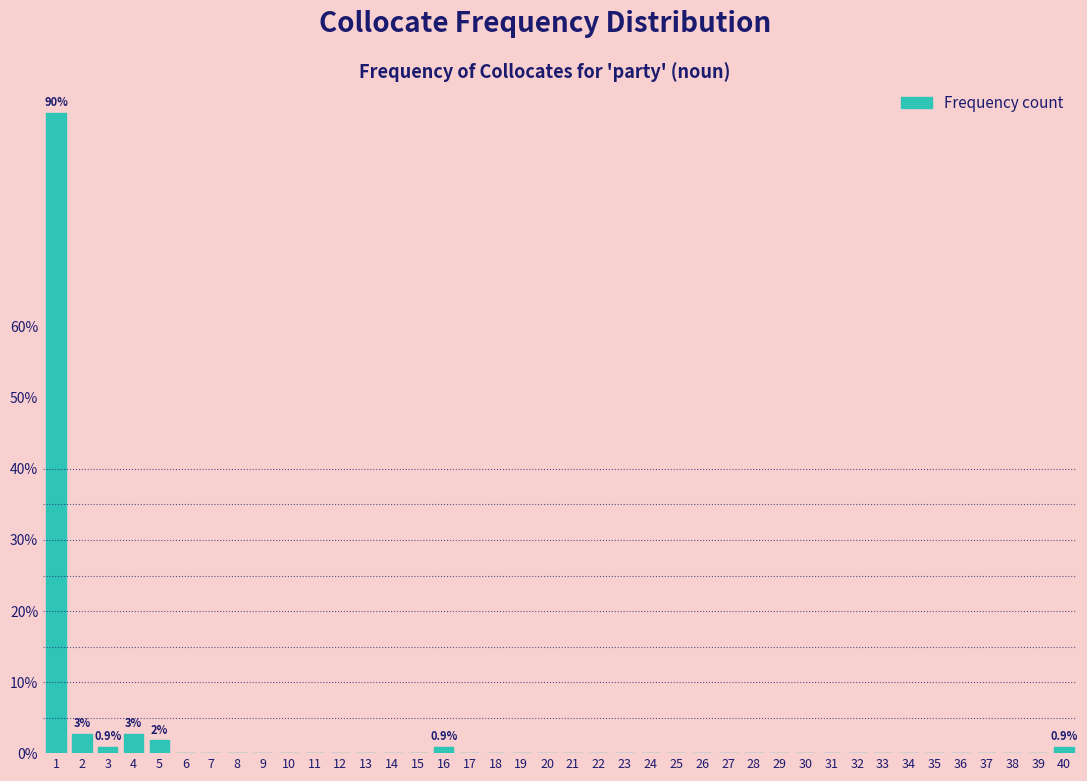

The chart shows a value of 0.0 at 20. True or false?

True